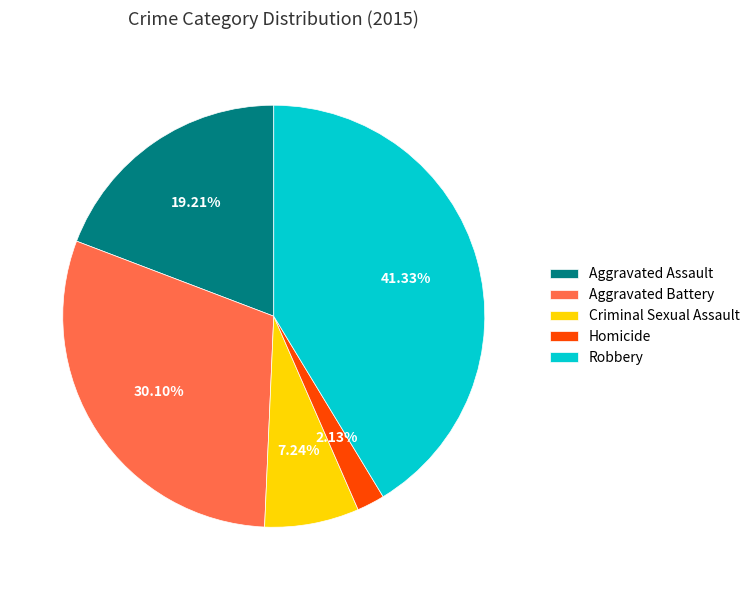

True or false: Criminal Sexual Assault accounts for 19% of the total.

False